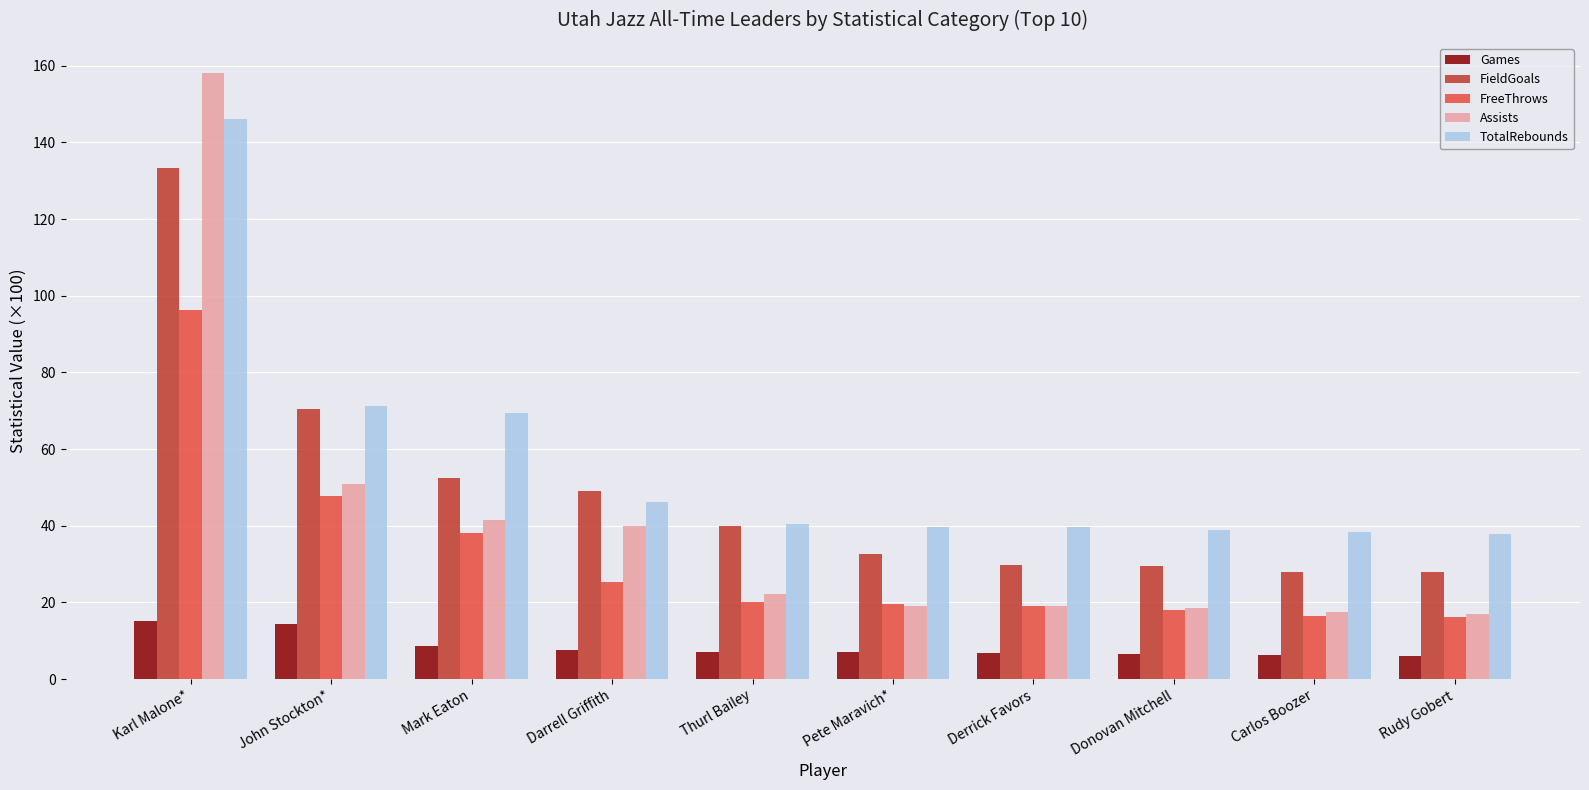

Which series has the largest total across all categories?

TotalRebounds